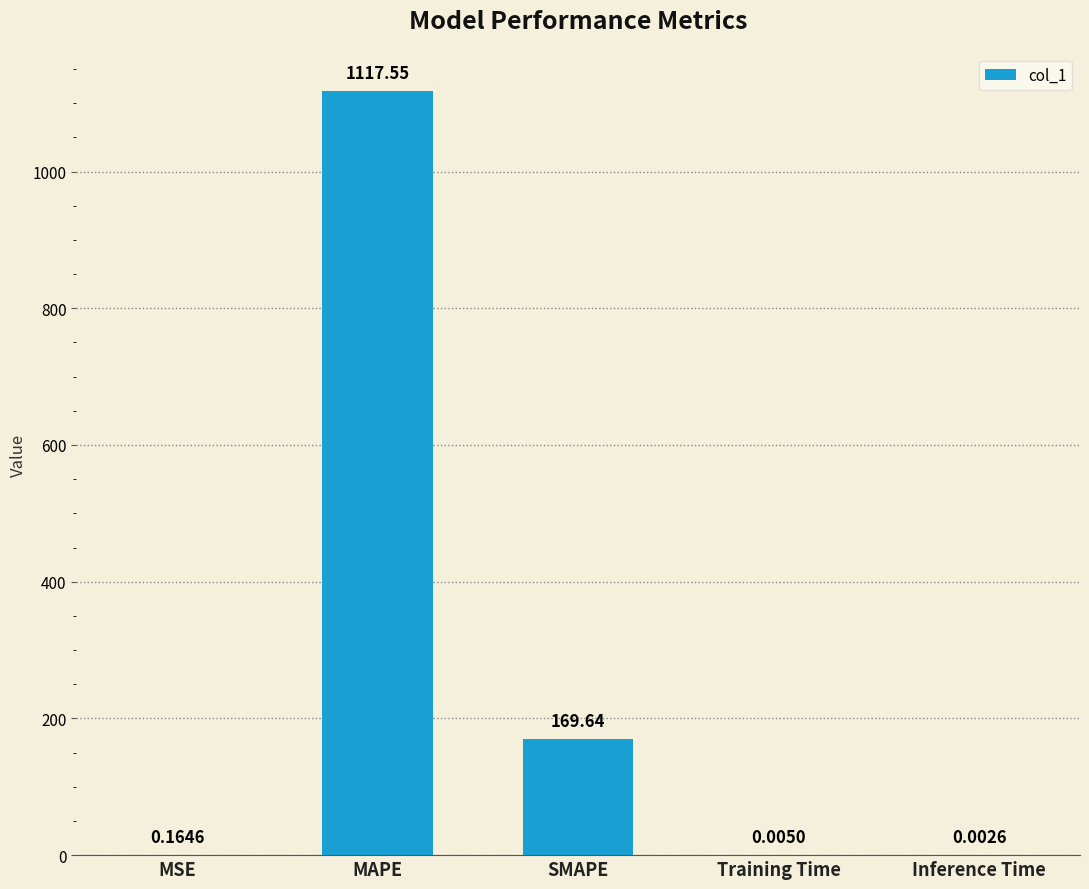

Which label corresponds to the largest value in the chart?

MAPE